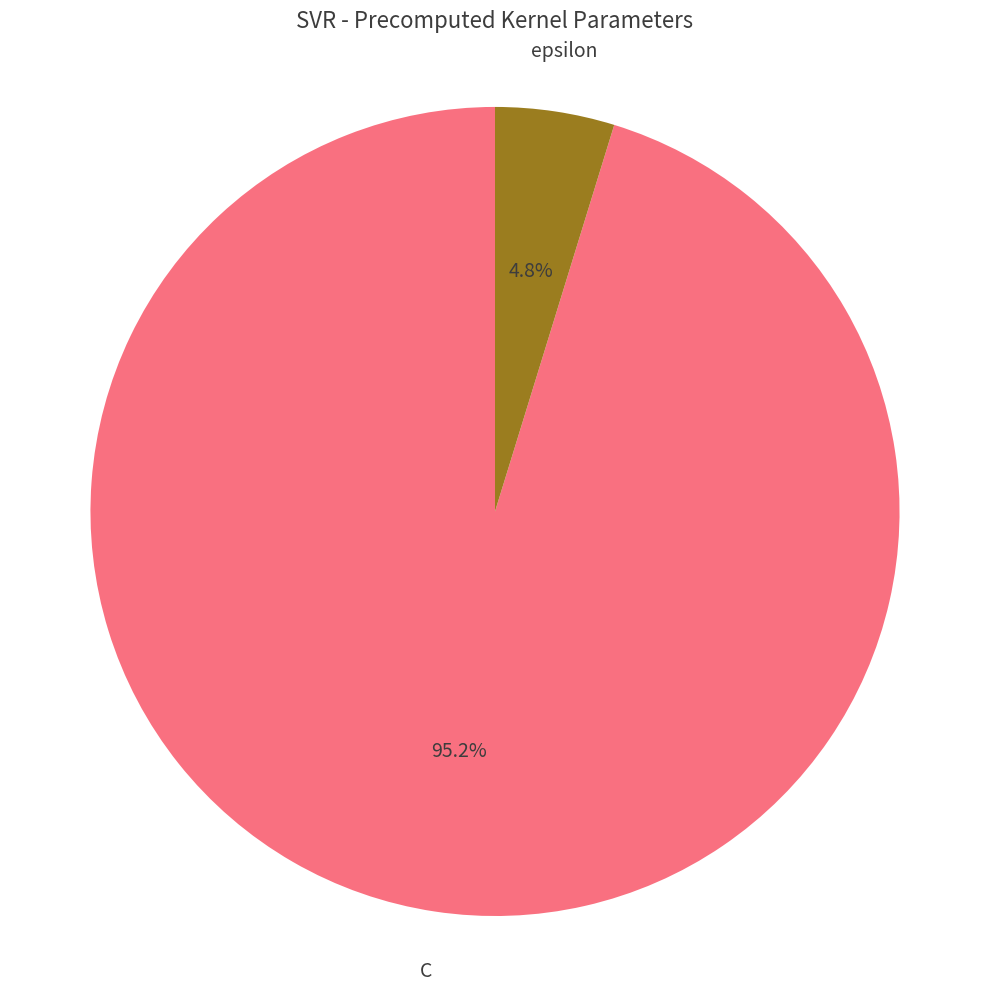

What portion of the pie excludes epsilon?

95.2%